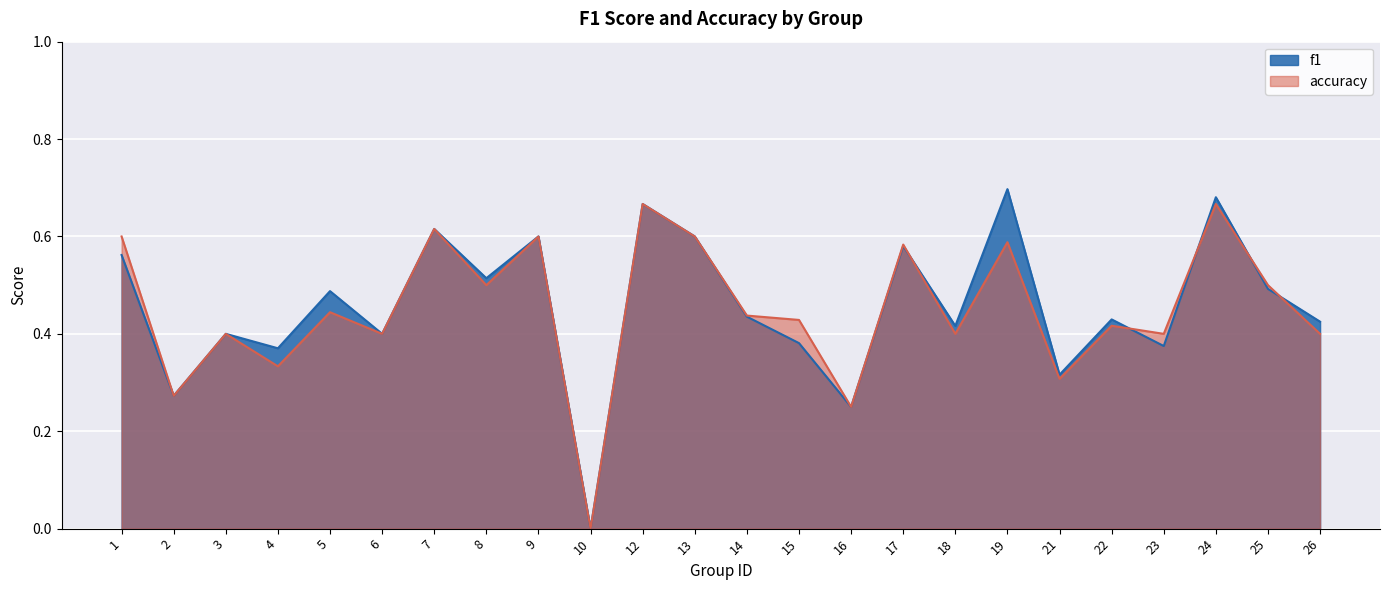

Between 25 and 26, which series saw the biggest shift?

accuracy